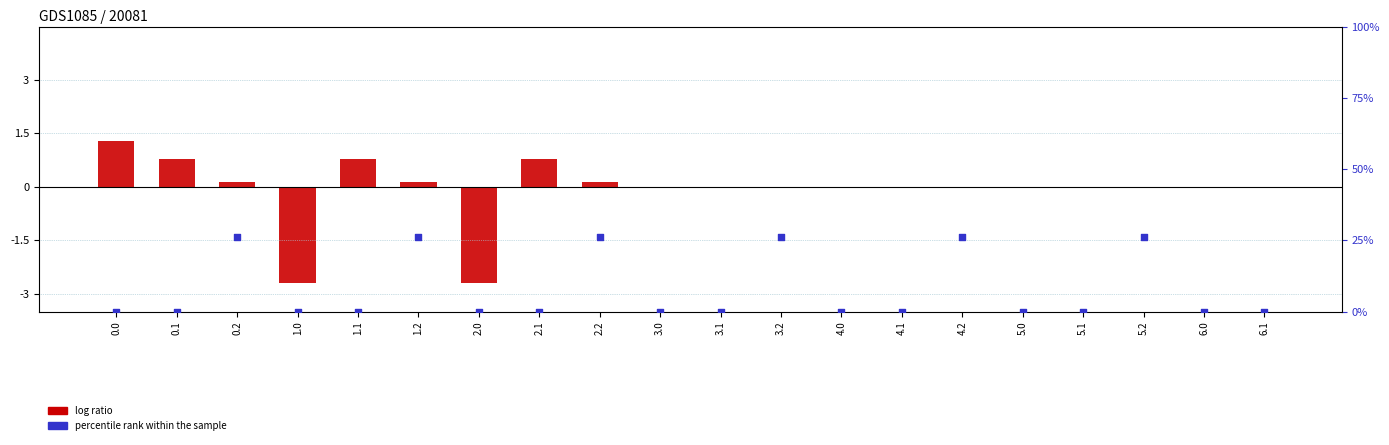

Which series reaches the minimum Y coordinate?

log ratio